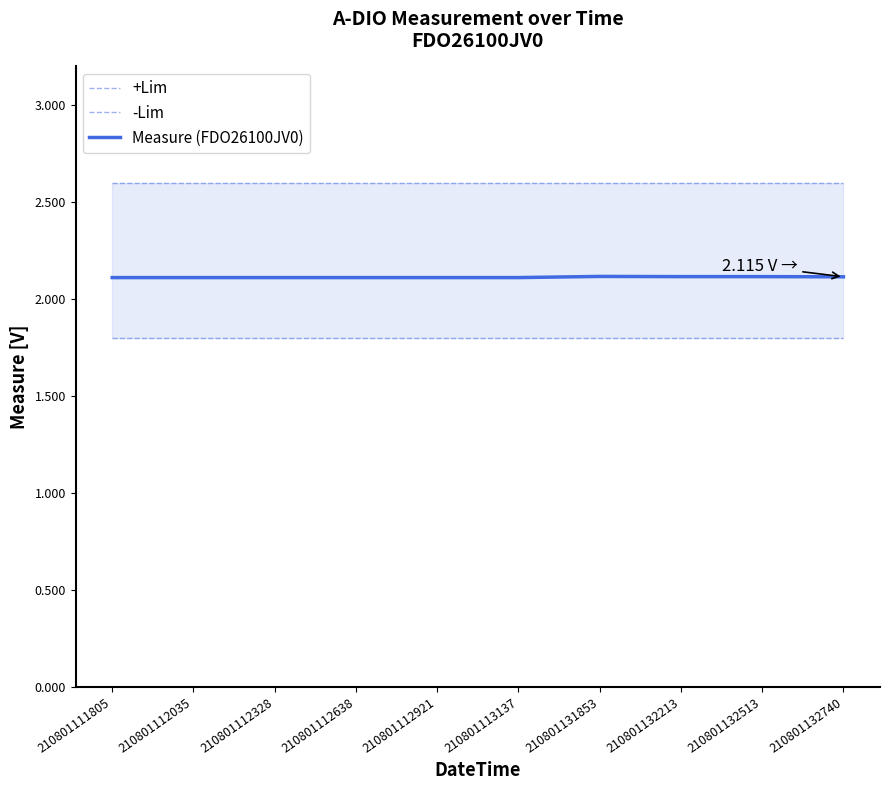

In Measure (FDO26100JV0), how many points are higher than both neighbors (excluding endpoints)?

1